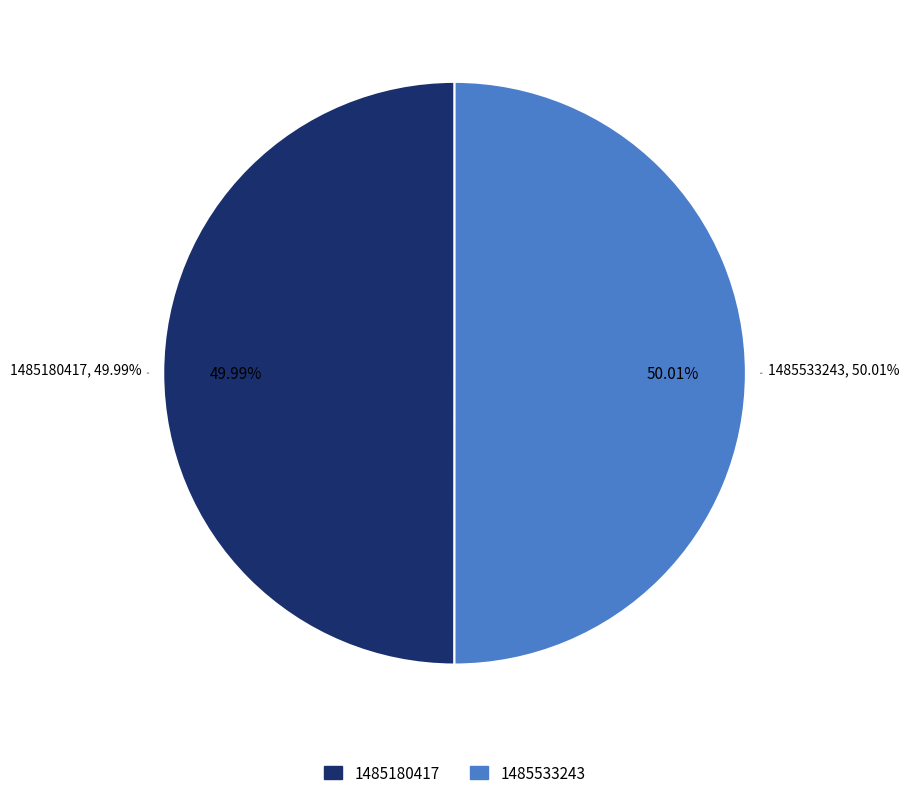

To the nearest percent, what is the combined percentage of 1485180417 and 1485533243?

100%